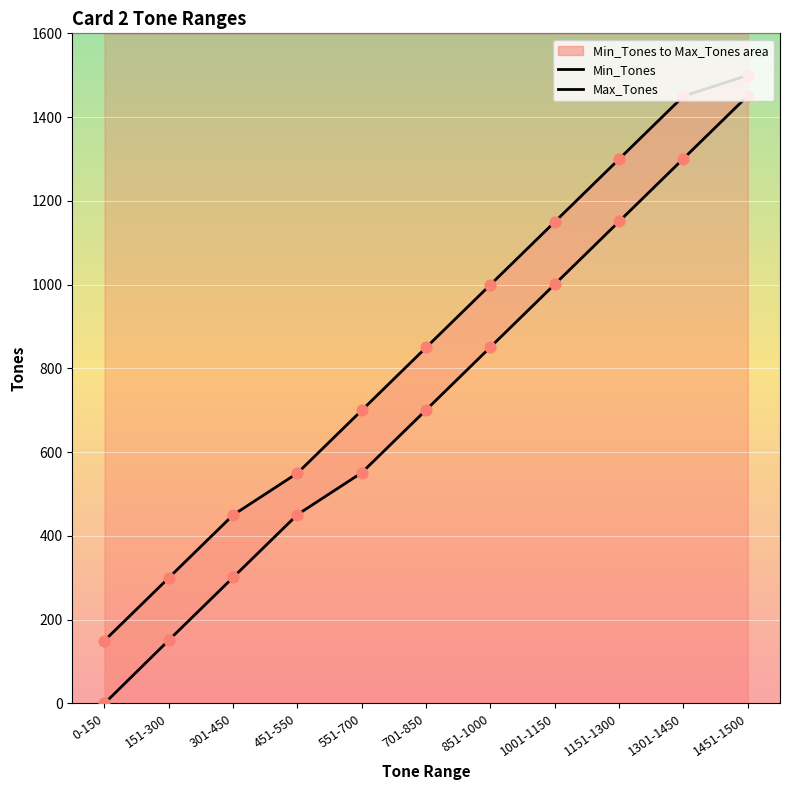

Is the value of Min_Tones at 1151-1300 greater than the value of Max_Tones at 0-150?

Yes